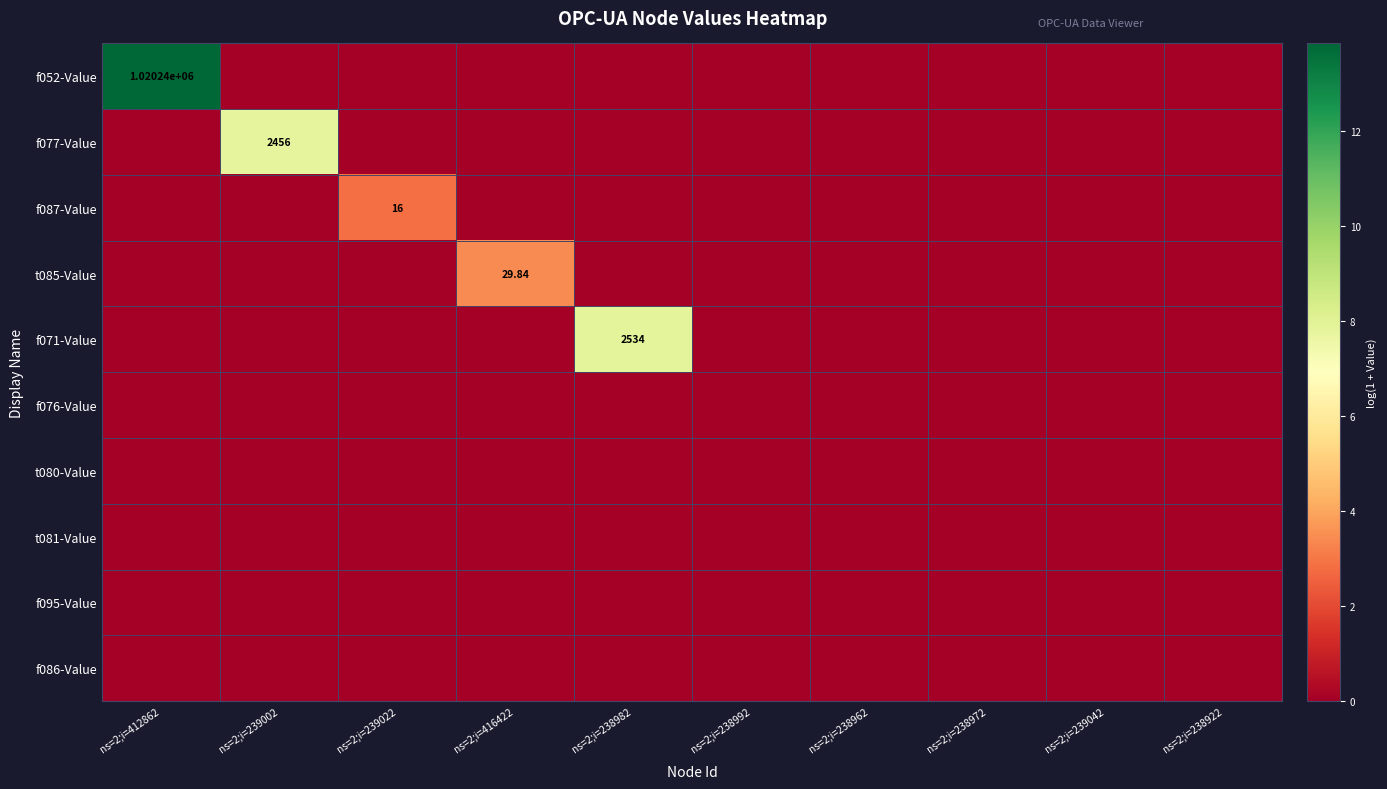

Which label corresponds to the smallest value in the chart?

ns=2;i=239002